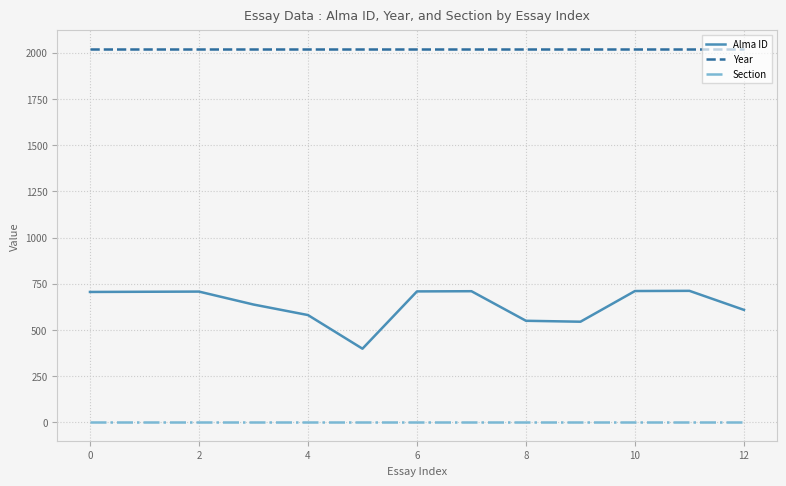

Which series has the largest total across all categories?

Year